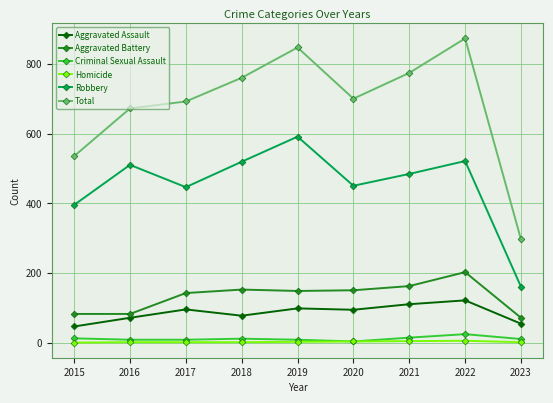

True or false: Aggravated Assault and Total cross at least once.

False